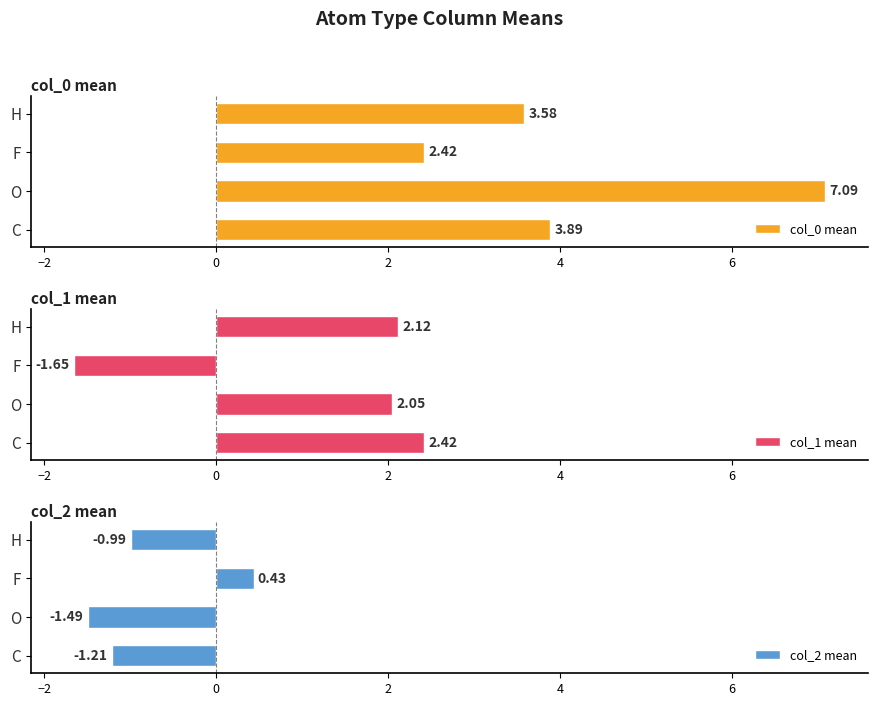

How many categories are shown in the chart?

4